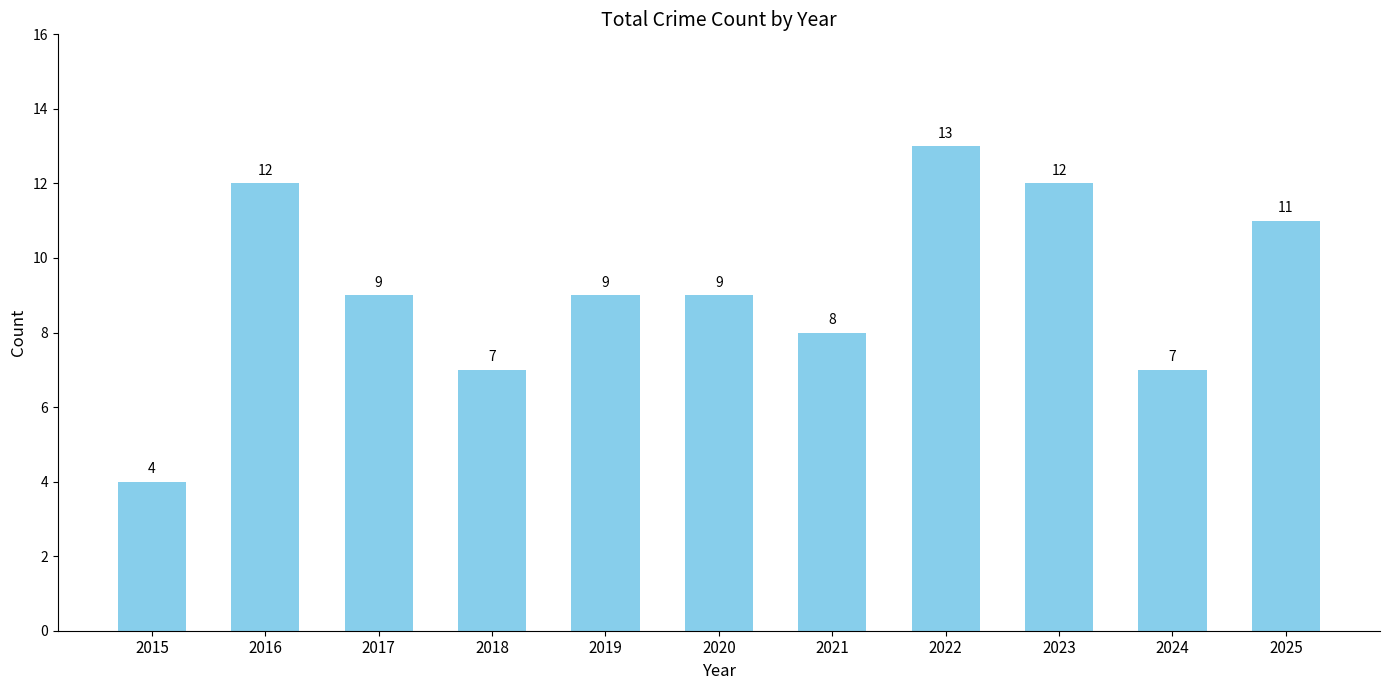

How many categories are shown in the chart?

11